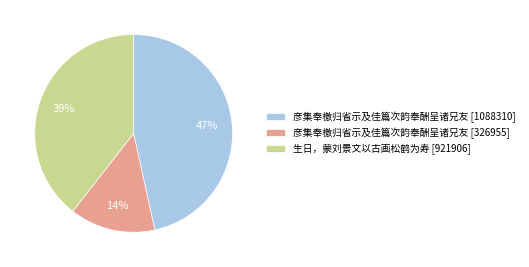

Between 彦集奉檄归省示及佳篇次韵奉酬呈诸兄友 [1088310] and 彦集奉檄归省示及佳篇次韵奉酬呈诸兄友 [326955], which is larger?

彦集奉檄归省示及佳篇次韵奉酬呈诸兄友 [1088310]